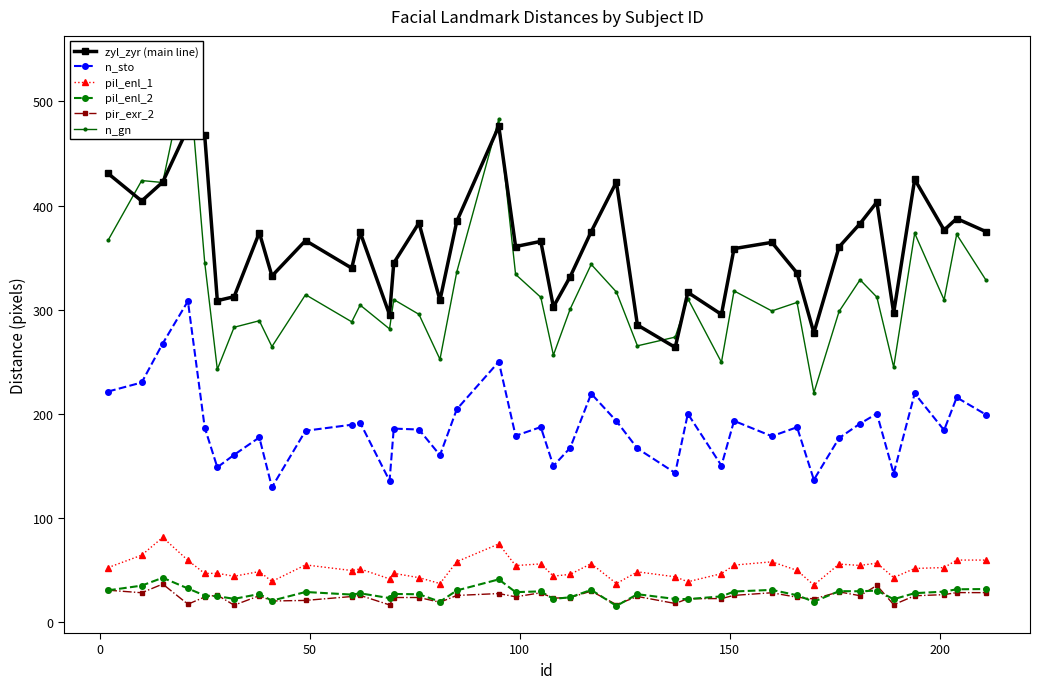

What are all the series names shown in the legend?

zyl_zyr (main line), n_sto, pil_enl_1, pil_enl_2, pir_exr_2, n_gn